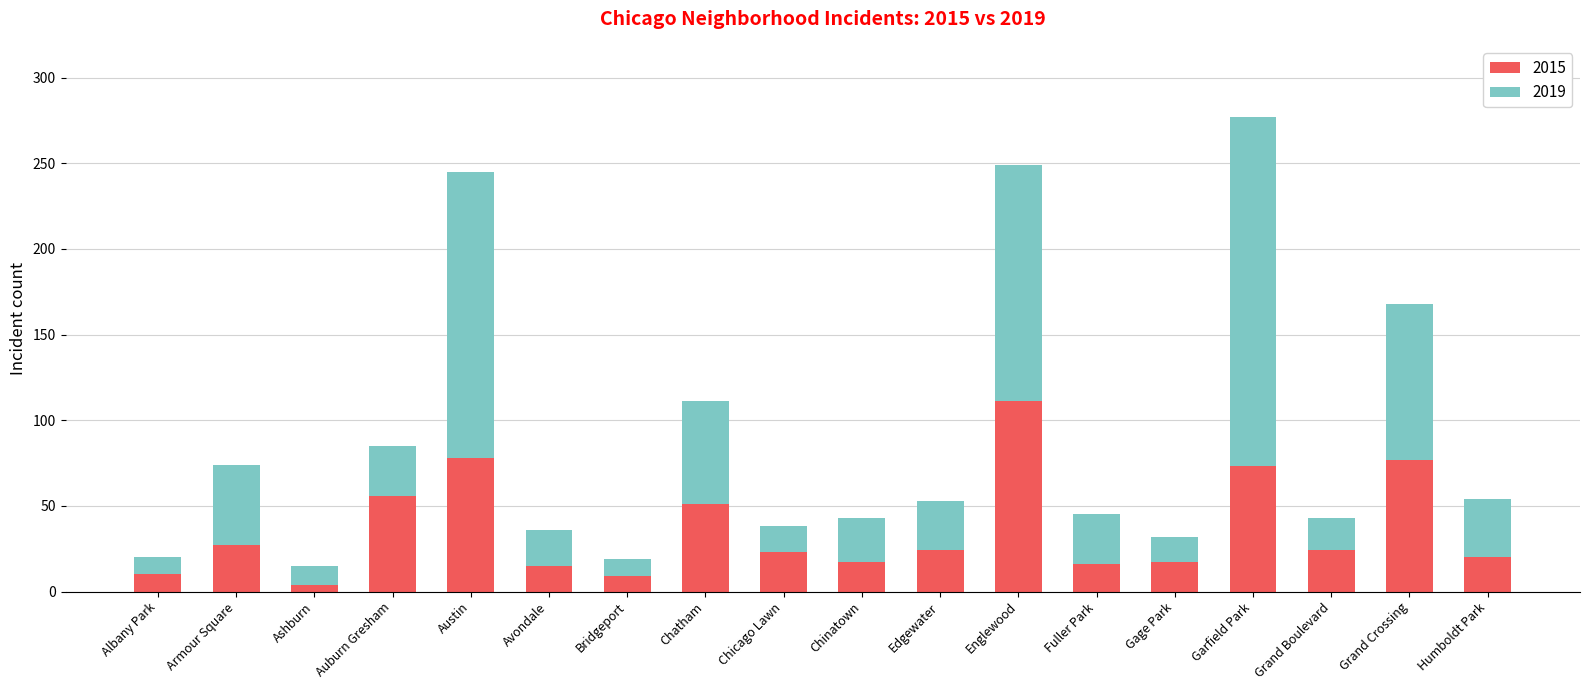

How many bars are there in total?

18